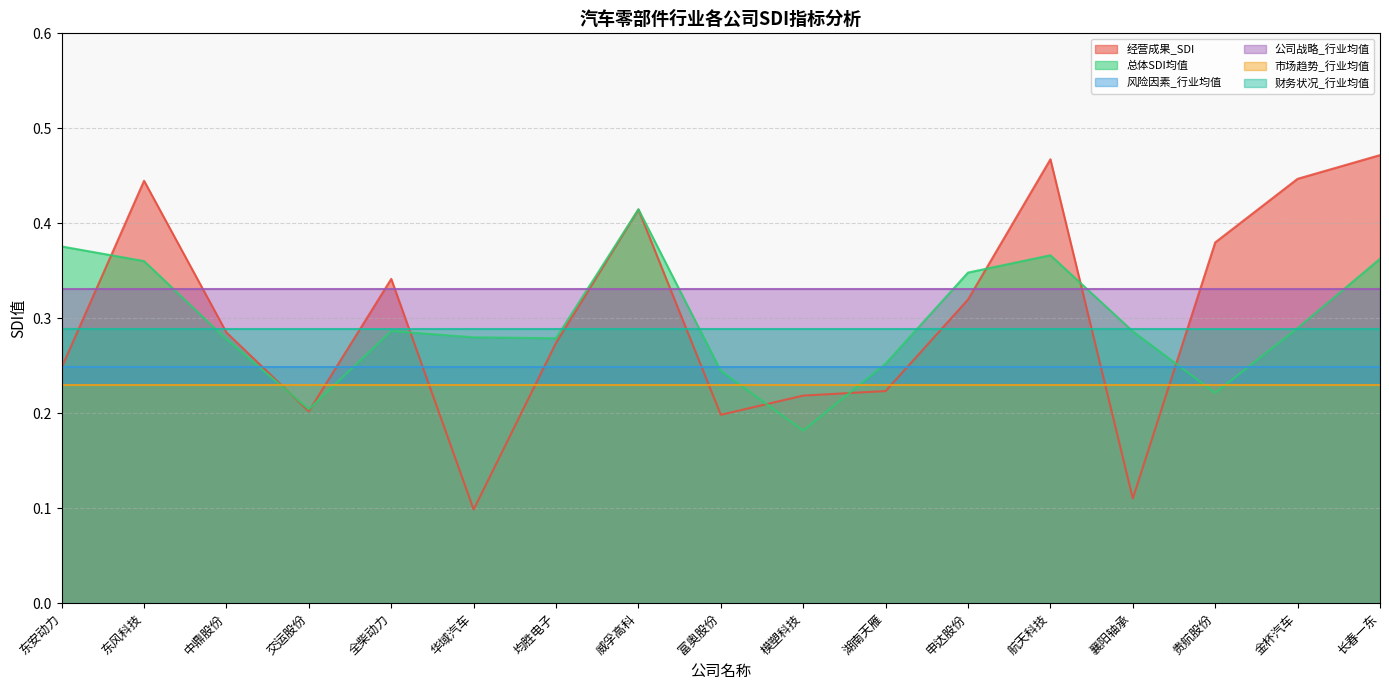

What is the approximate value of 总体SDI均值 at 交运股份?

0.2